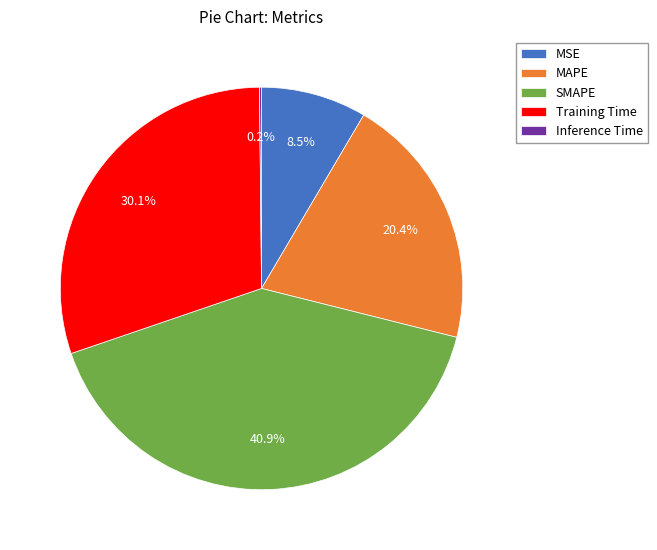

How much of the chart is everything except Training Time?

69.9%